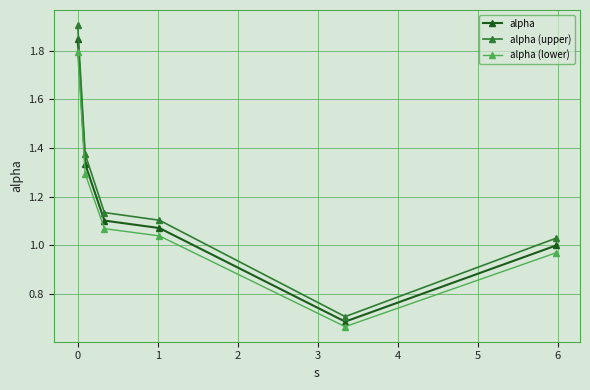

What is the difference between the maximum and minimum values in the alpha series?

1.2